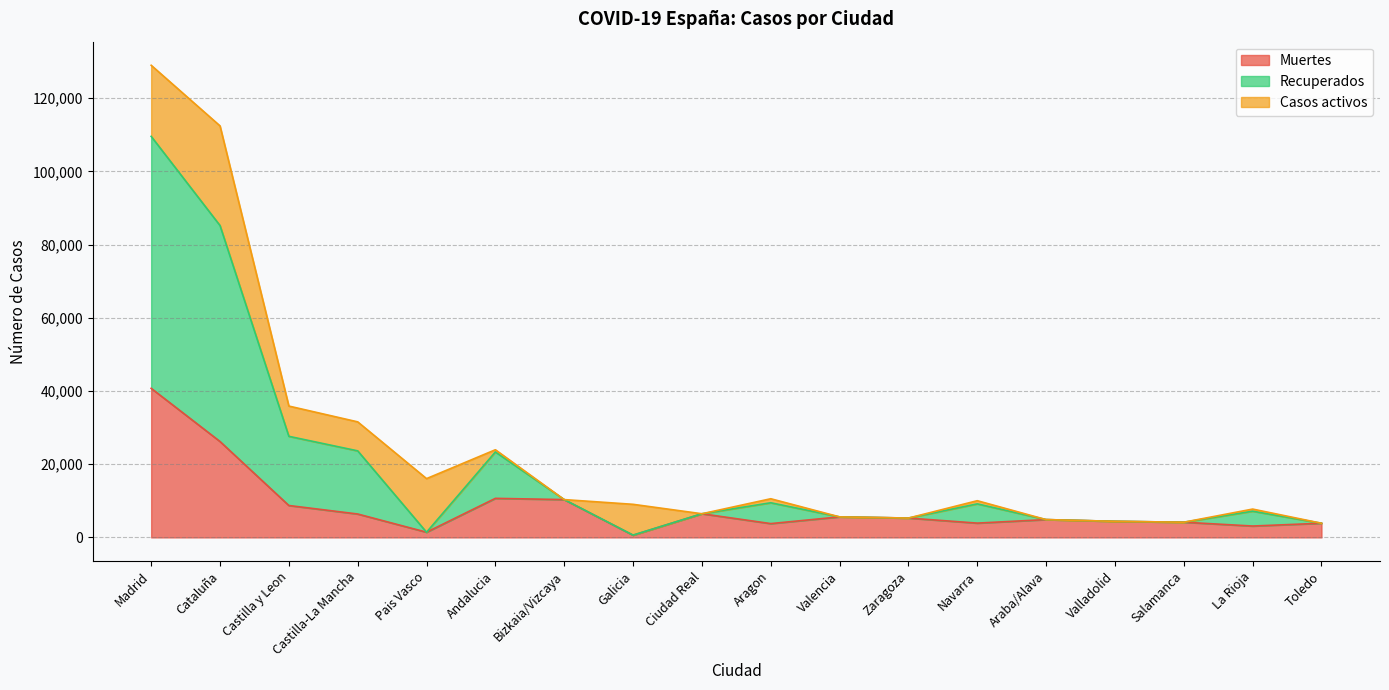

How many lines are shown in the chart?

3